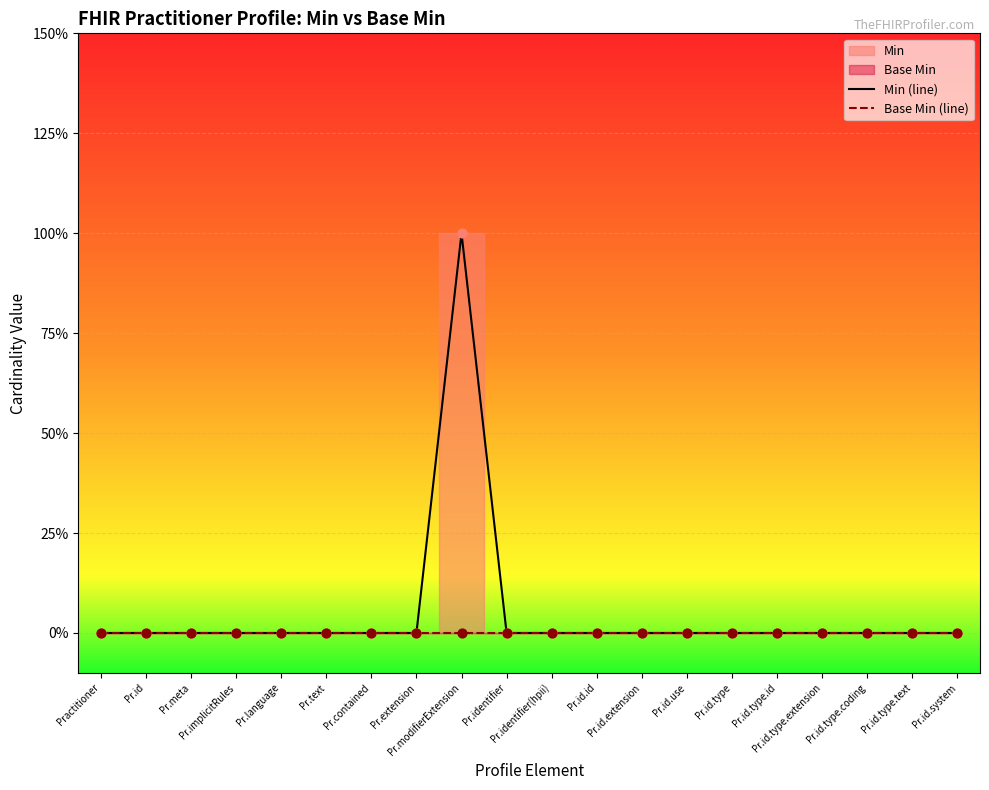

At which category is the sum across all series the highest?

Pr.modifierExtension